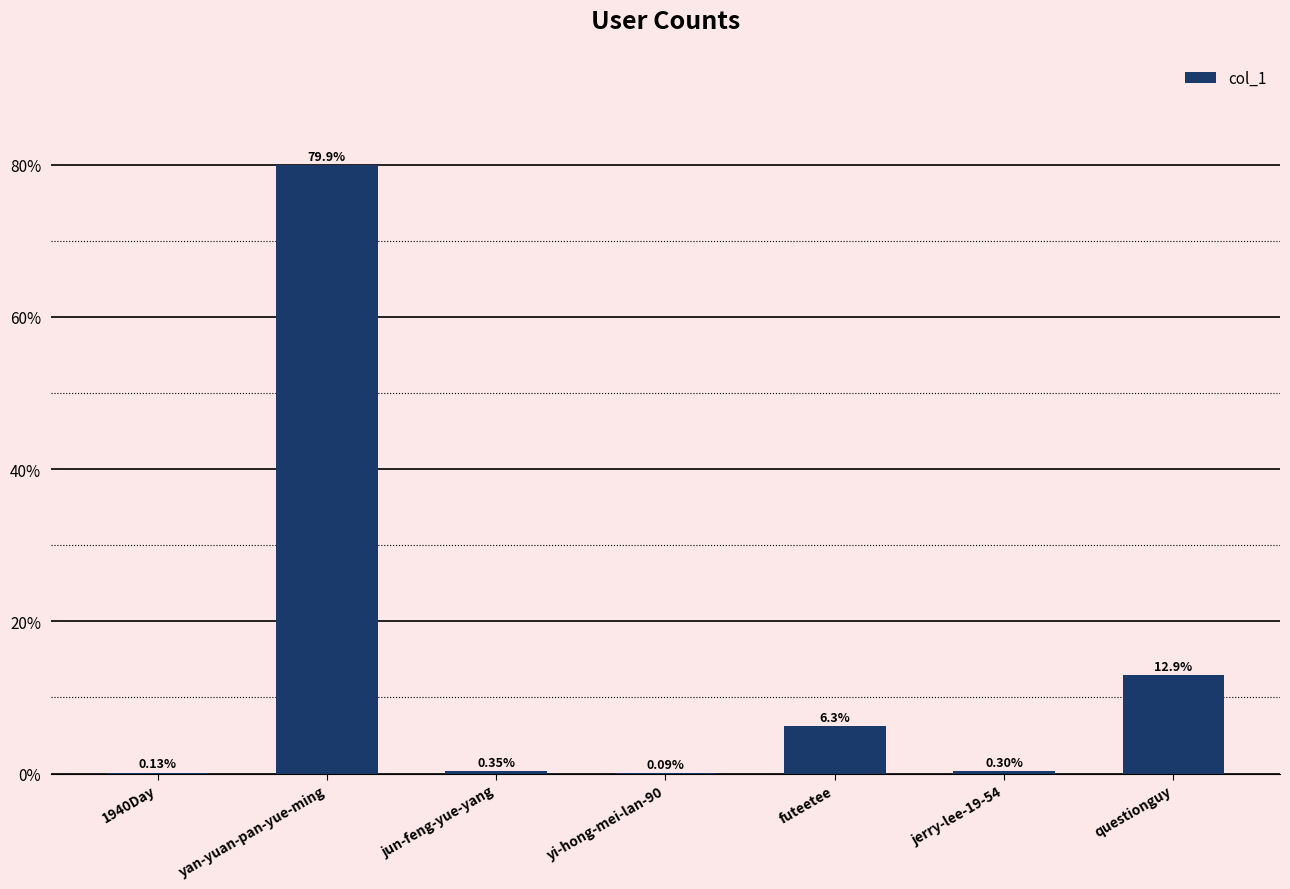

Which category has the highest value across all series?

yan-yuan-pan-yue-ming